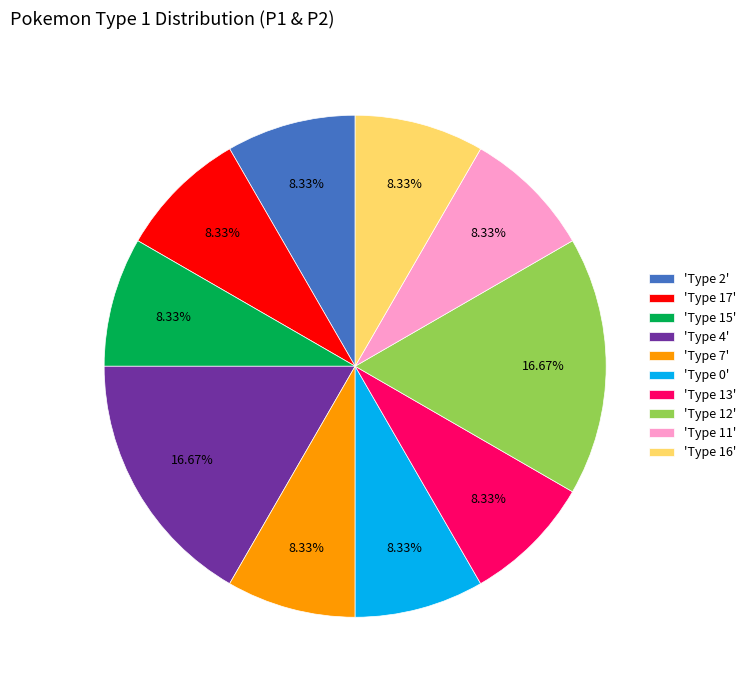

Between 'Type 12' and 'Type 11', which is larger?

'Type 12'